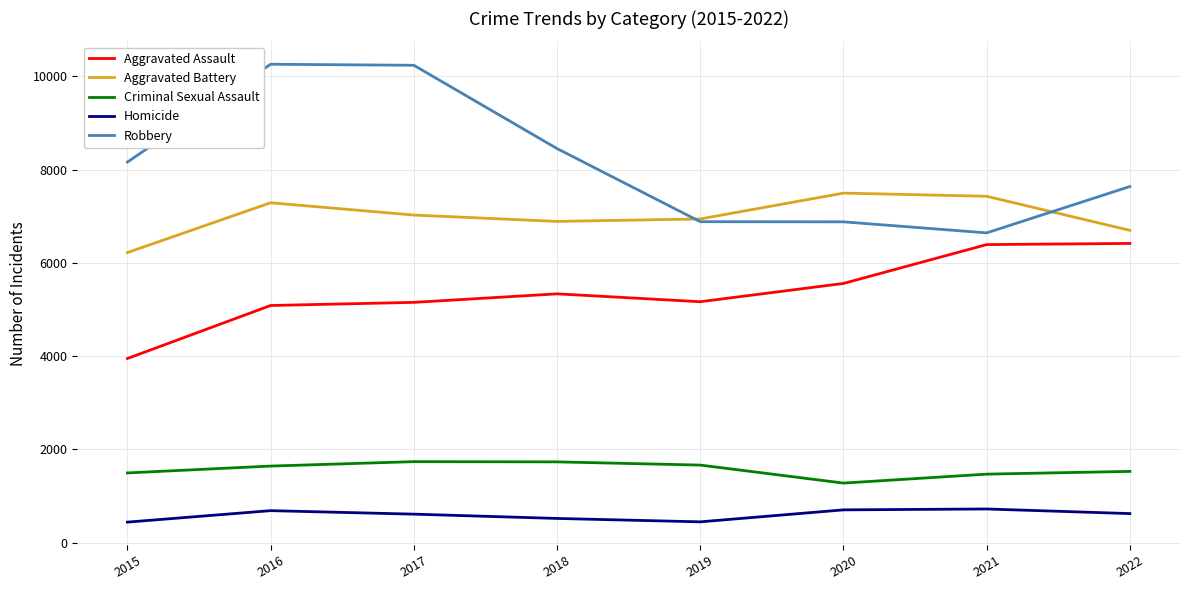

True or false: Criminal Sexual Assault and Aggravated Assault cross at least once.

False